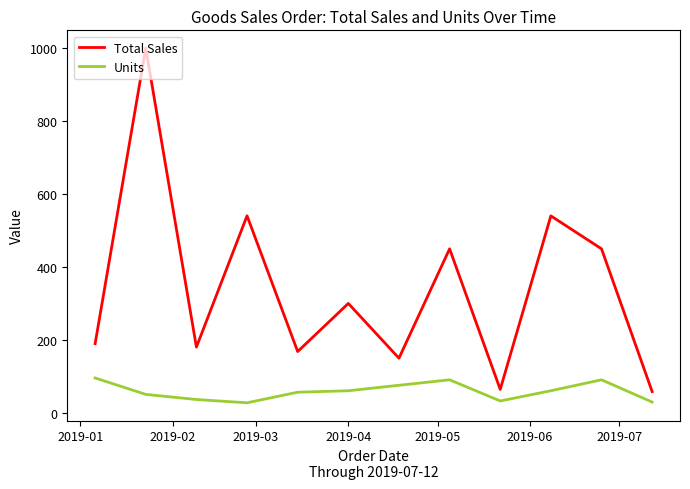

True or false: Total Sales and Units cross at least once.

False